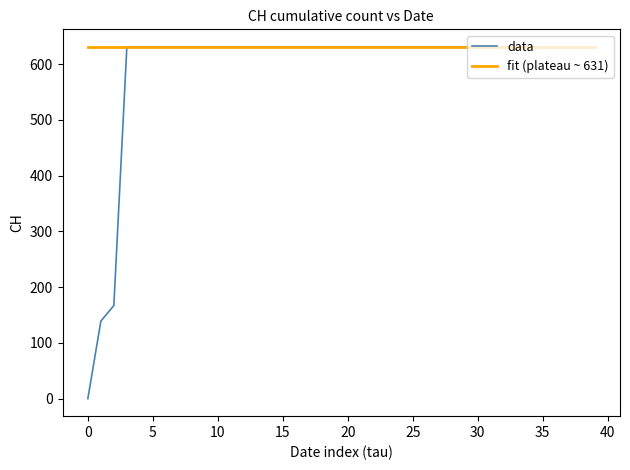

Which series has the largest total across all categories?

fit (plateau ~ 631)